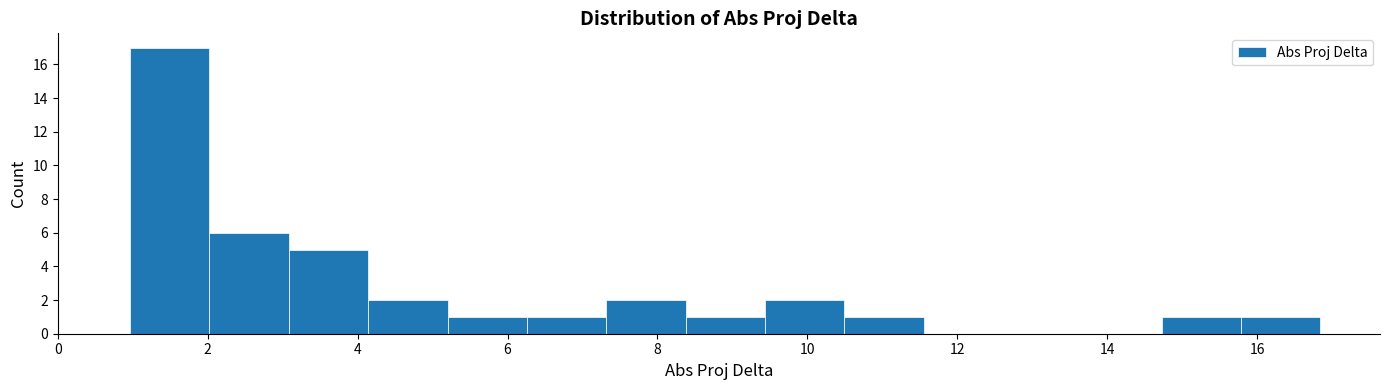

Which range on the x-axis has the tallest bar?

1.0 to 2.0